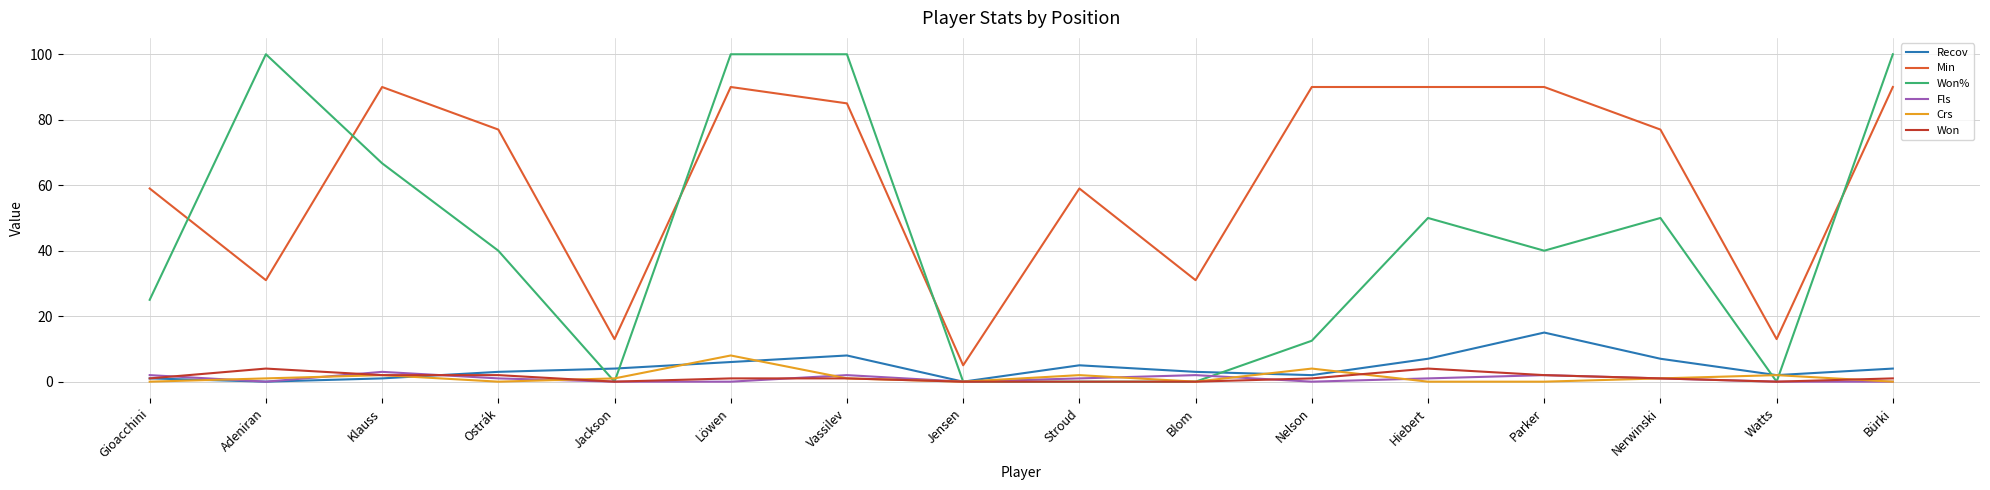

True or false: Min and Crs cross at least once.

False